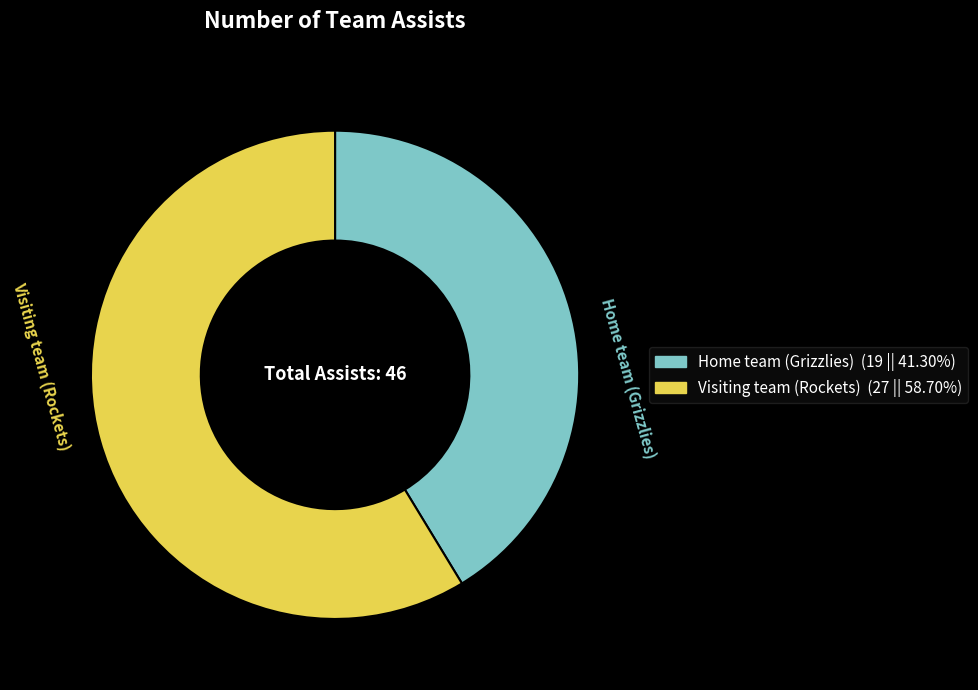

What is the smallest slice in the pie chart?

Home team (Grizzlies)